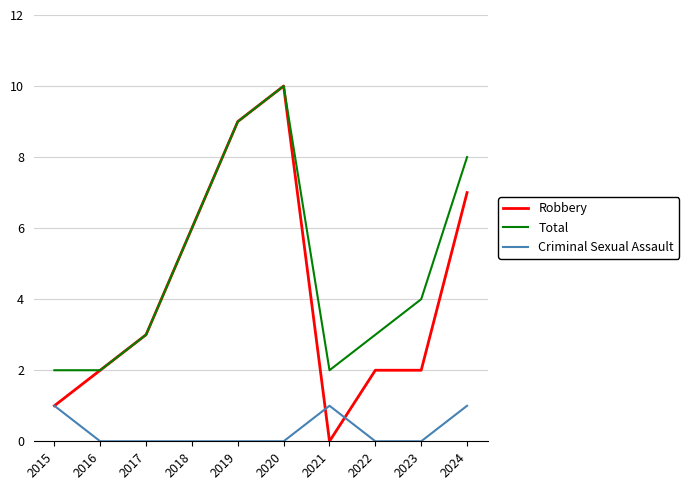

Is it true that Total equals 1 at 2016?

False